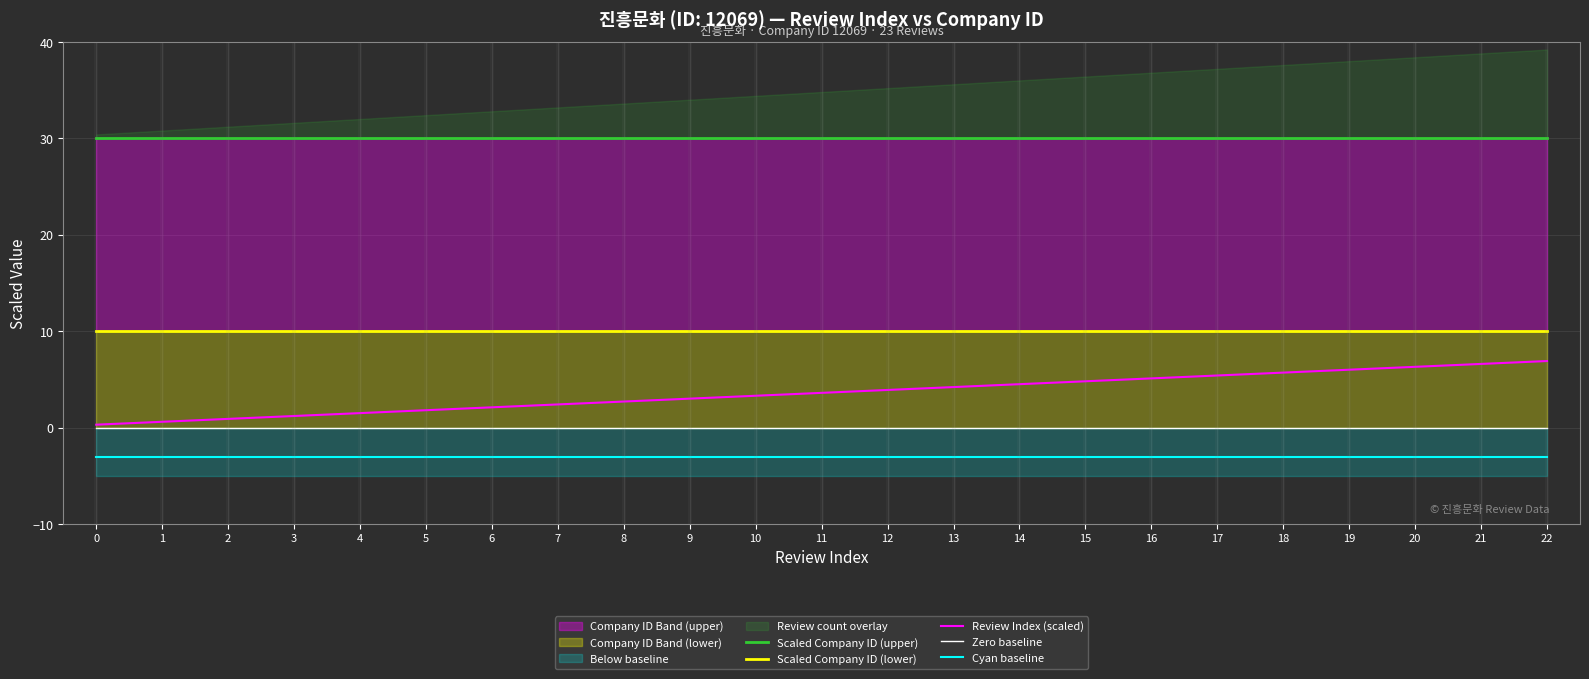

What is the lowest value of the Scaled Company ID (upper) series?

30.0